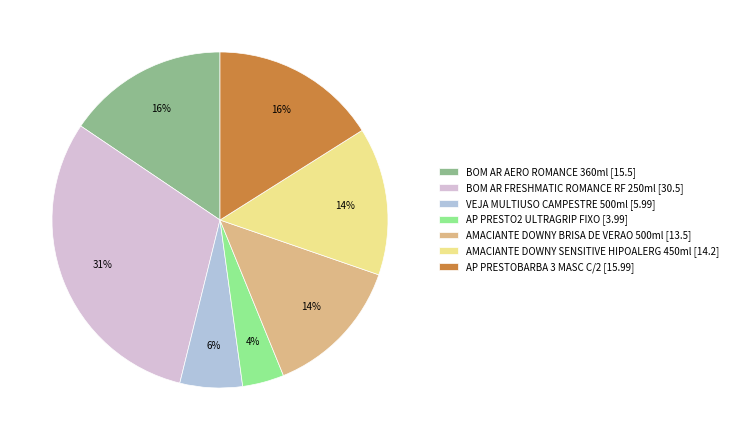

Is there a majority slice in this chart?

No